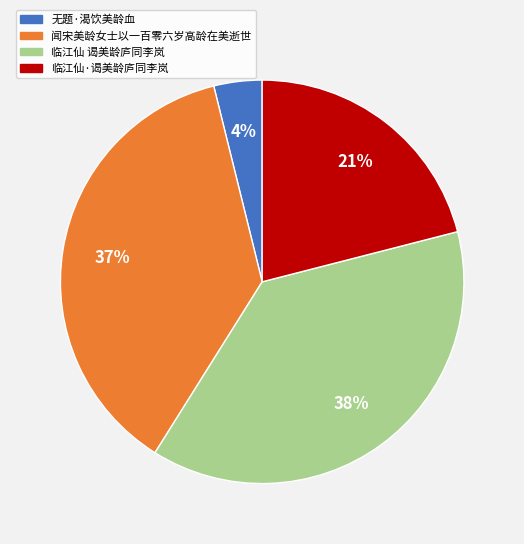

To the nearest percent, what percentage of the pie is 临江仙·谒美龄庐同李岚?

21%